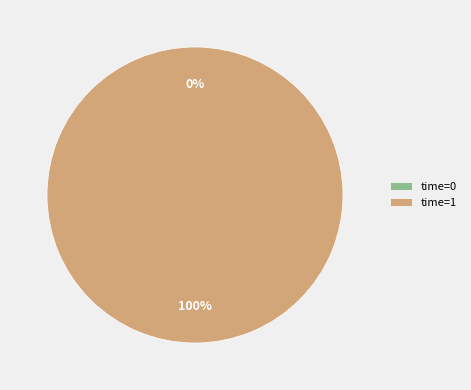

To the nearest percent, what is the difference between the largest and smallest slice percentages?

100%